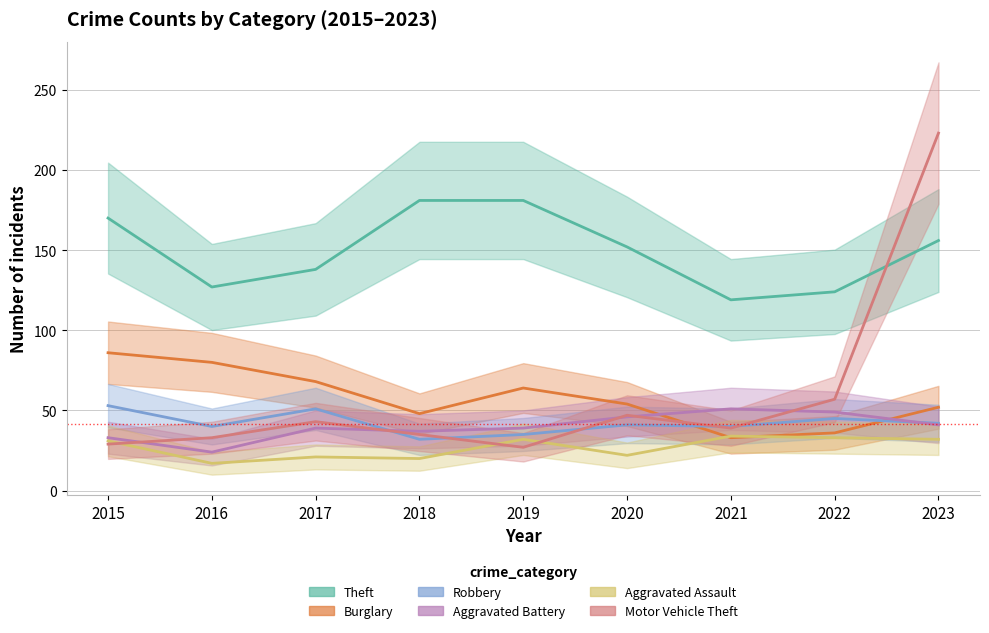

What is the sum of the Aggravated Battery values at 2017 and 2020?

85